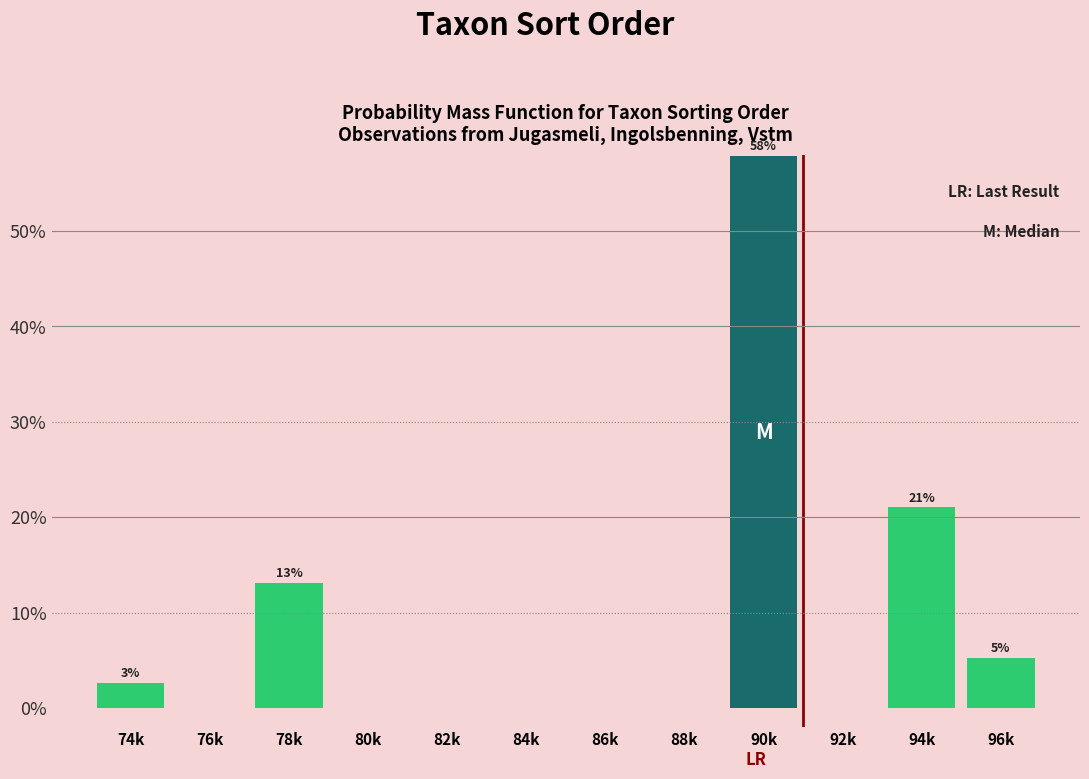

Reading right to left, what are all the values shown in this chart?

96k=5.3	94k=21.1	92k=0.0	90k=57.9	88k=0.0	86k=0.0	84k=0.0	82k=0.0	80k=0.0	78k=13.2	76k=0.0	74k=2.6